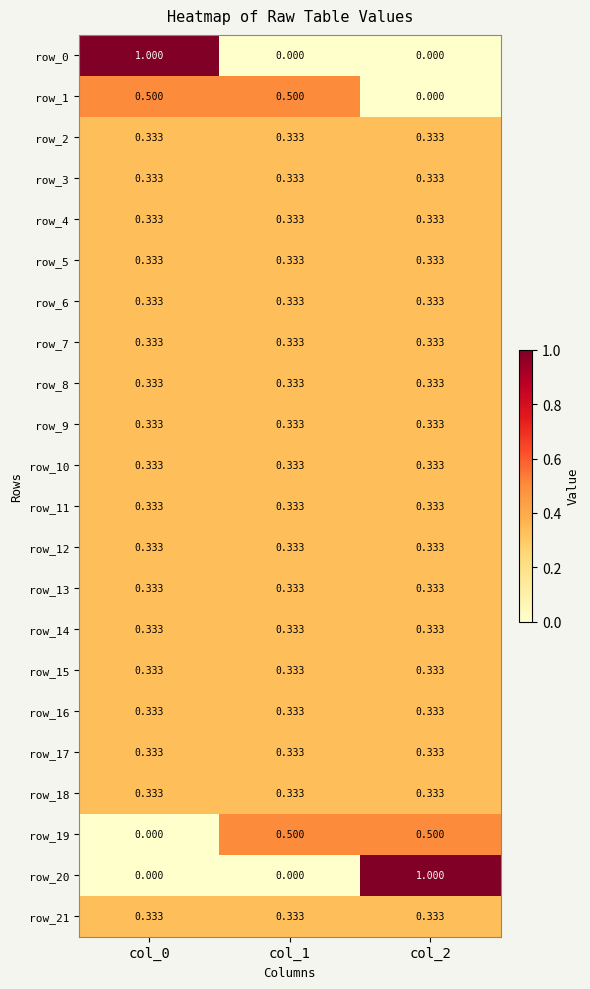

At which label does row_7 reach its minimum?

col_0